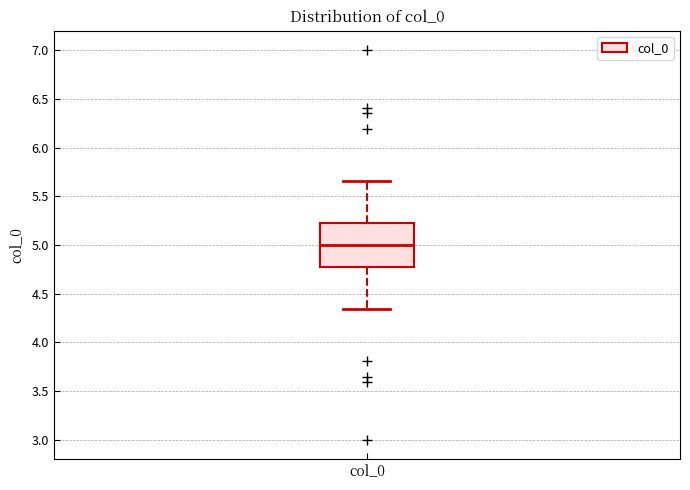

Where does the lower whisker of the box for col_0 end on the y-axis? The values are not printed on the chart, so give them approximately, as read against the axis.

4.35